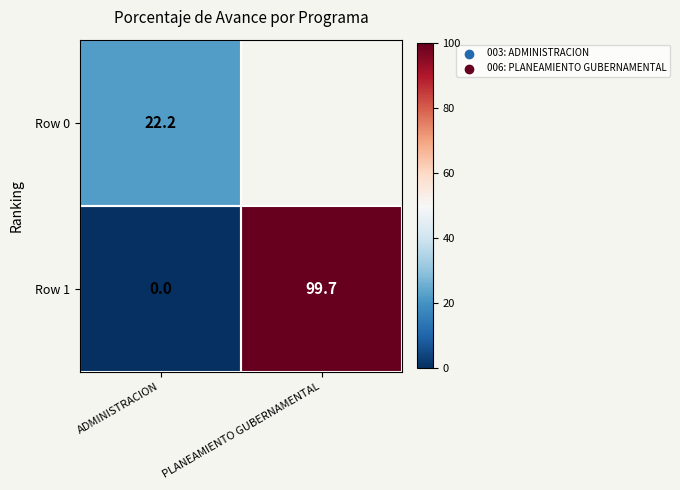

List the labels in order of Row 1 value, largest first.

PLANEAMIENTO GUBERNAMENTAL, ADMINISTRACION